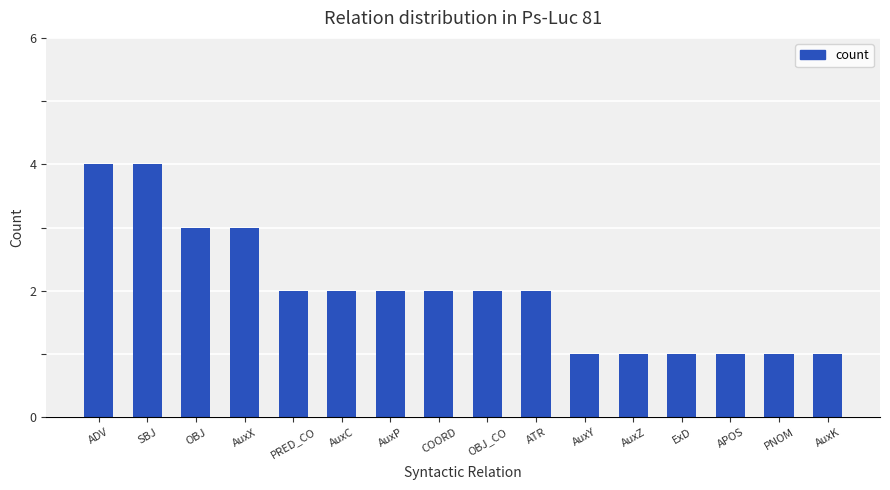

How many values are between 1 and 3?

14